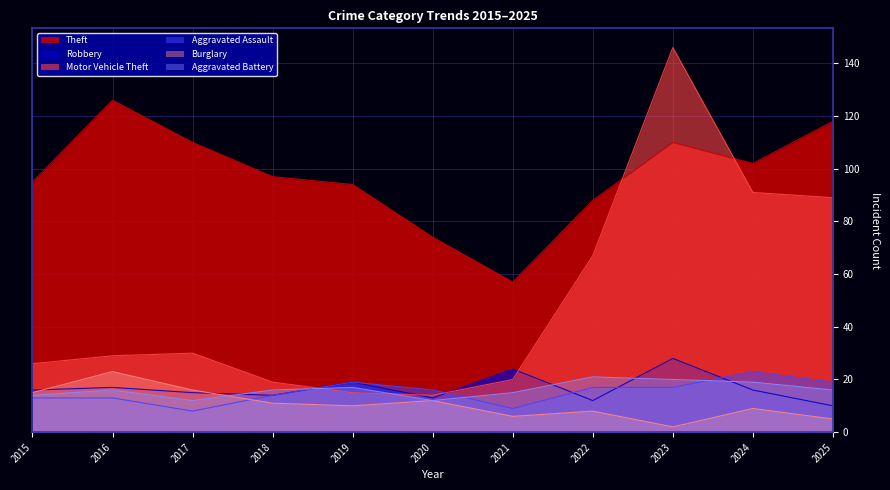

Is the value of Burglary at 2016 greater than the value of Aggravated Battery at 2018?

Yes